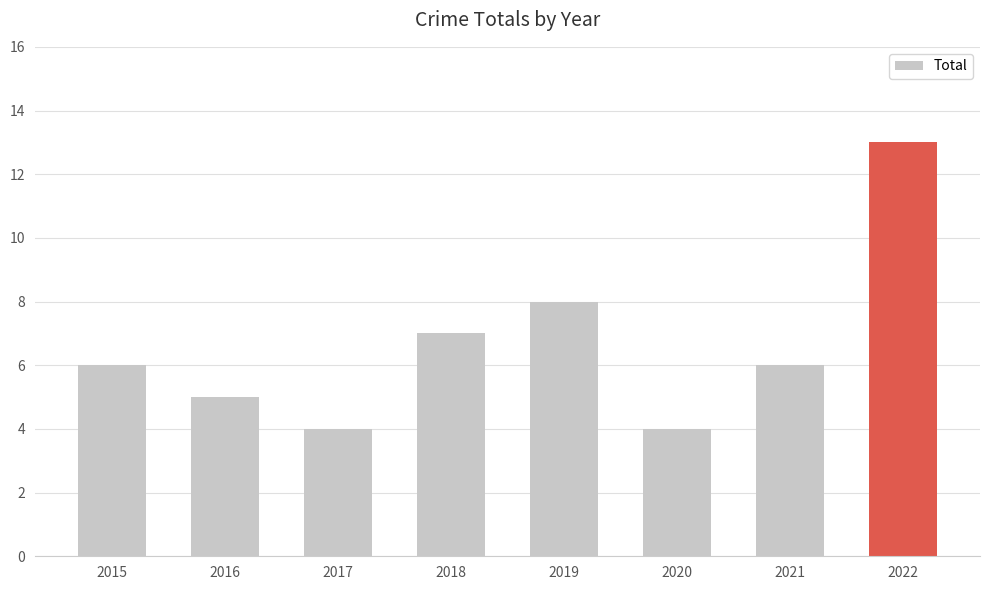

What is the value of the 8th bar from the left?

13